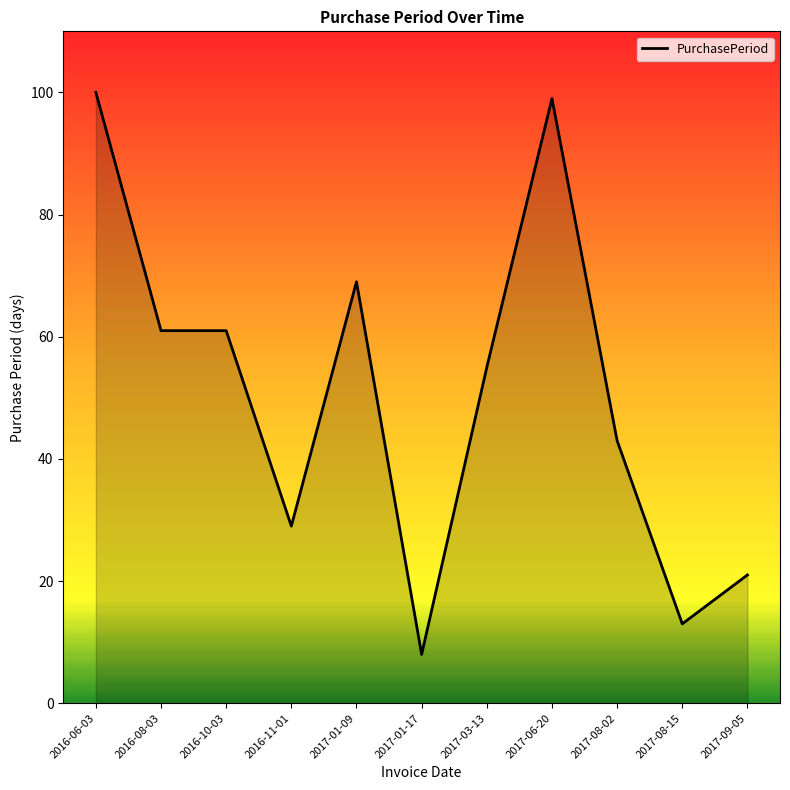

What is the difference between the maximum and minimum values?

92